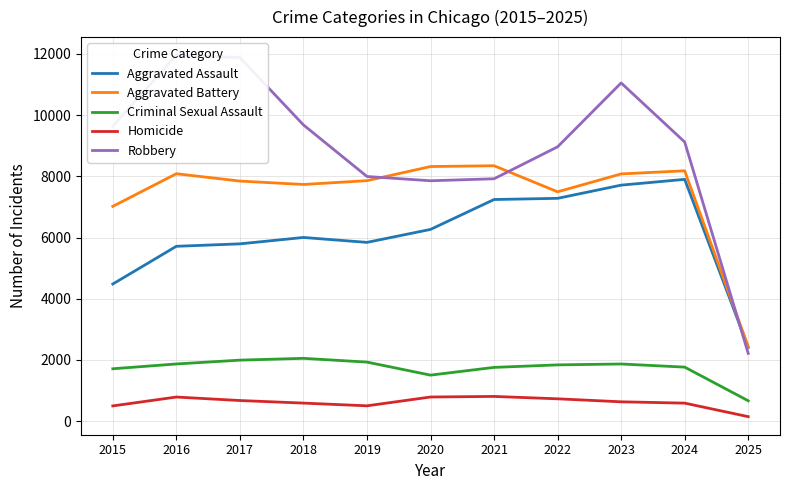

True or false: Criminal Sexual Assault and Homicide cross at least once.

False